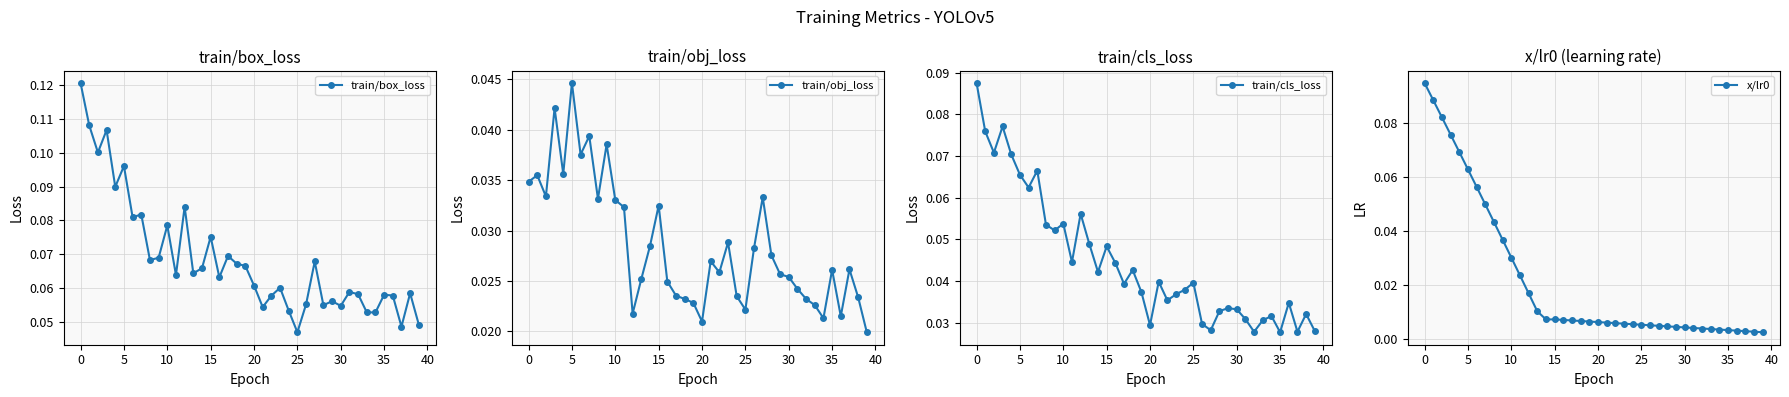

True or false: train/box_loss has more than 0 points higher than both neighbors.

True